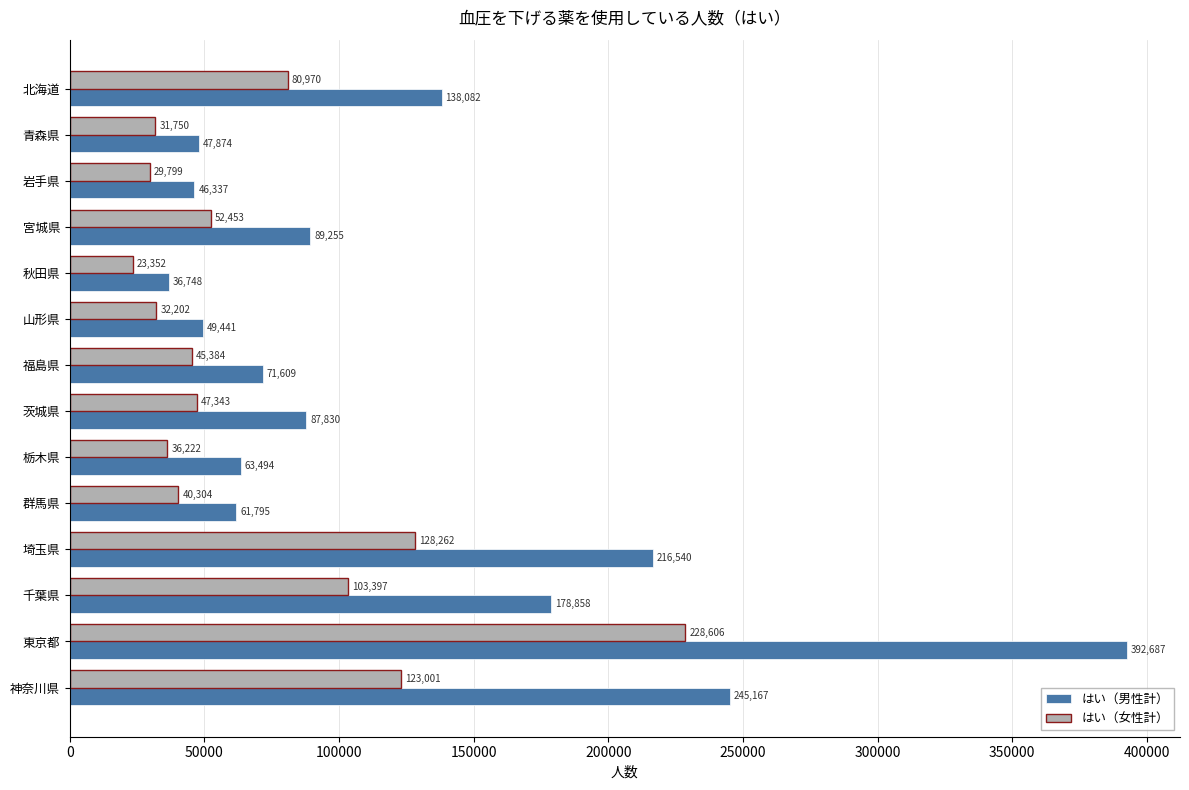

Which series has the largest range (max minus min)?

はい（男性計）